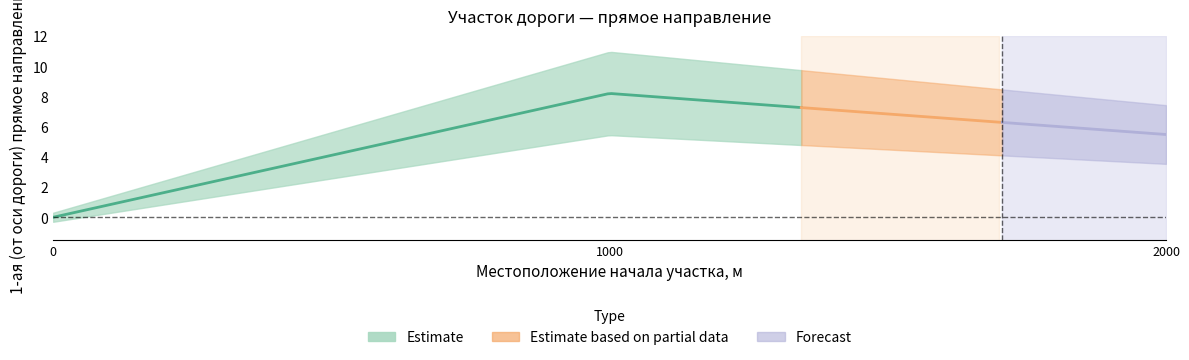

The value at 0.0 is 0.0. True or false?

True